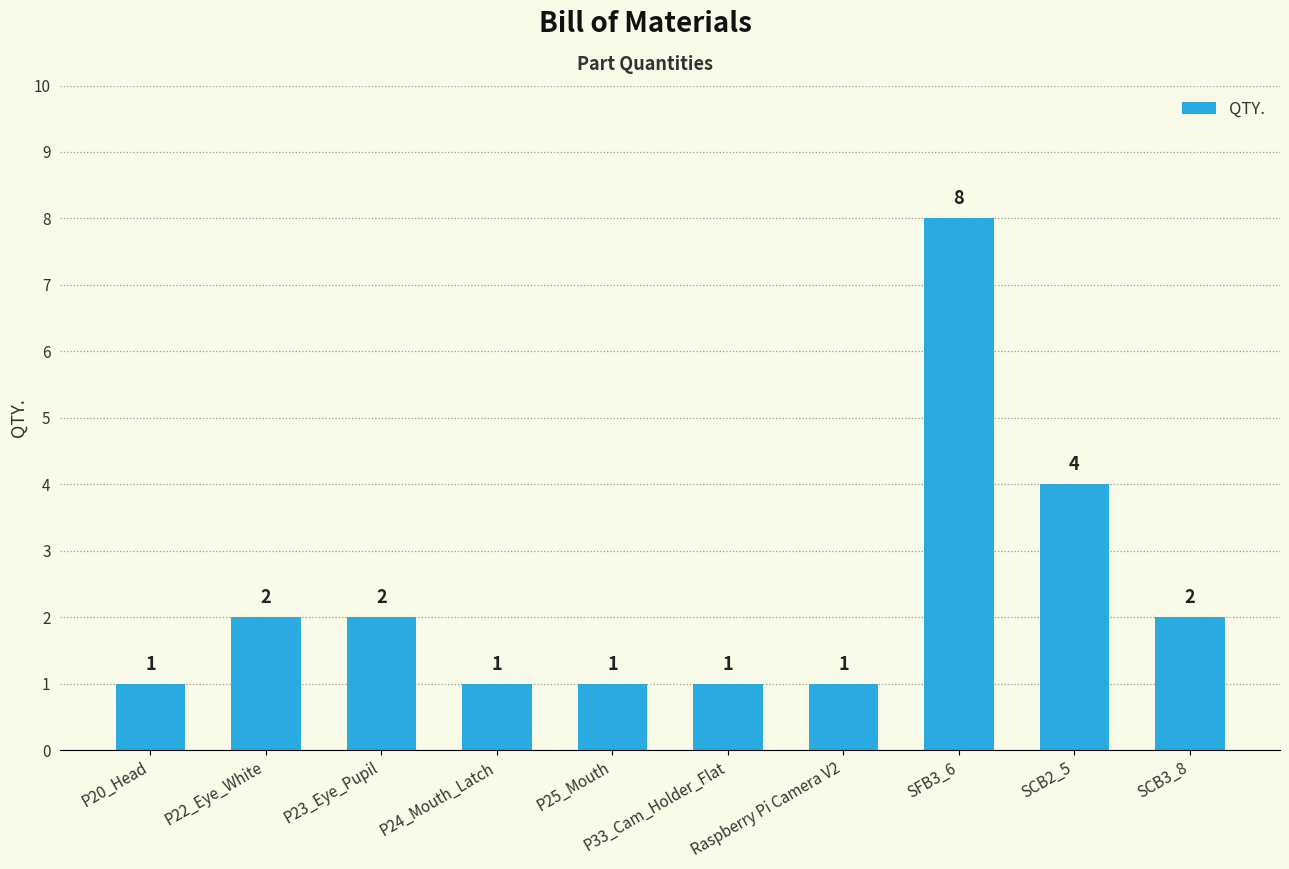

What is the greatest value displayed?

8